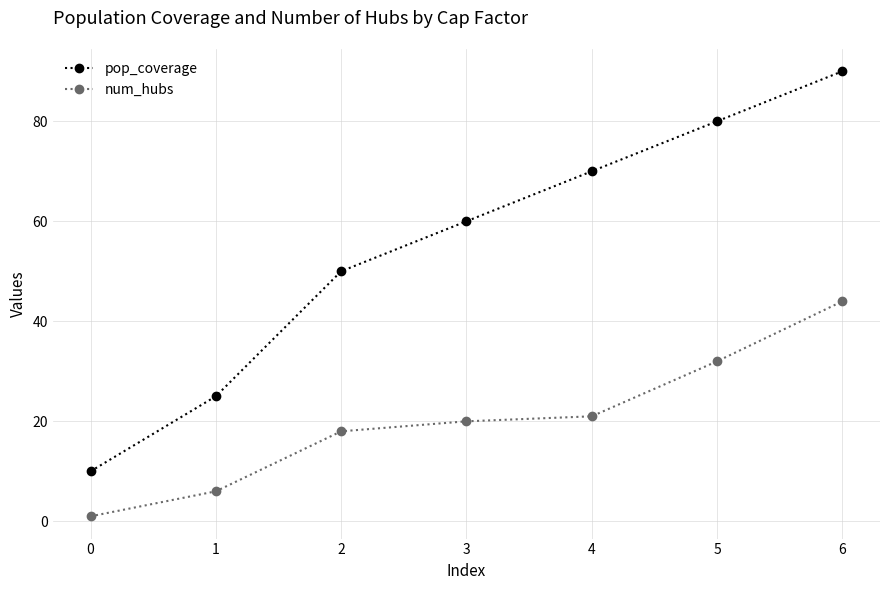

Does the chart have visible grid lines?

Yes